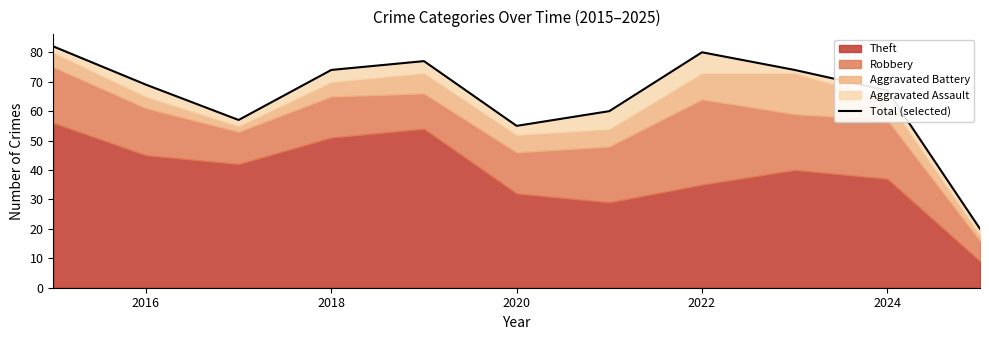

How many categories are shown in the chart?

11